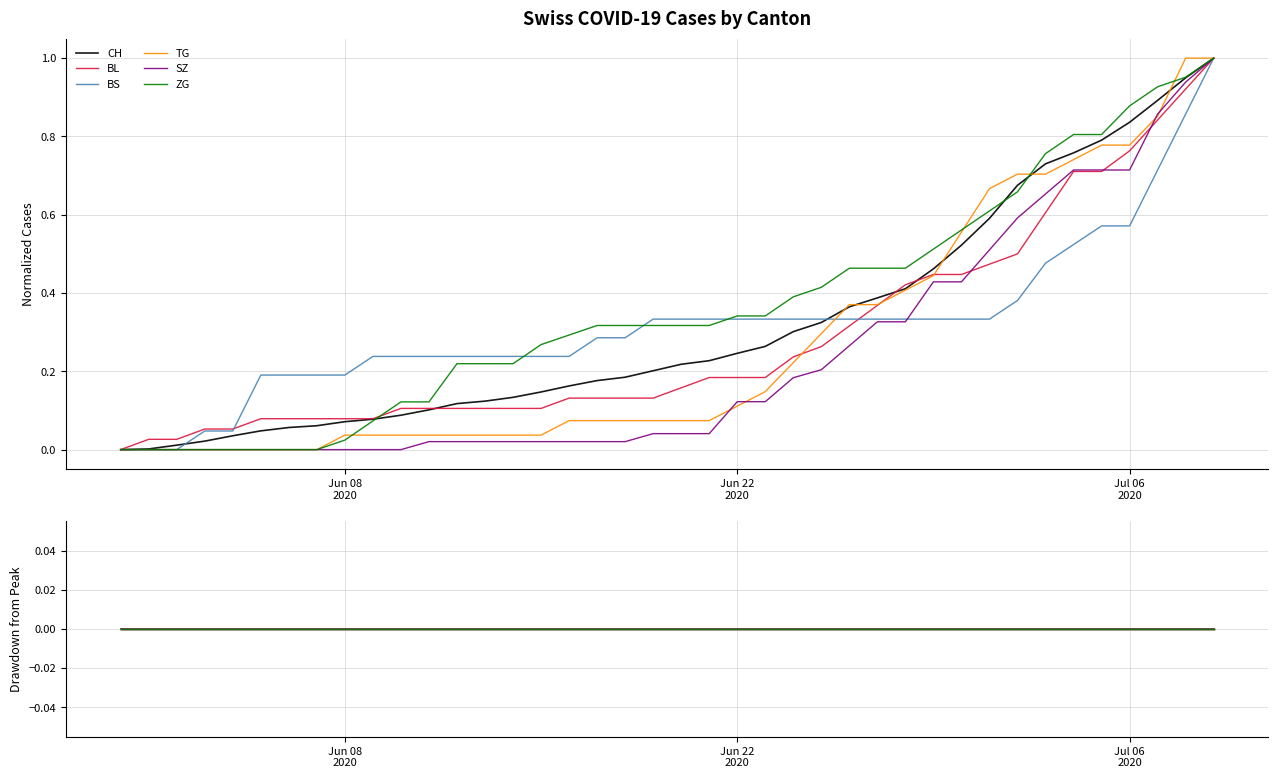

Reading left to right, what are all the values shown in this chart?

CH: 0.0	0.0	0.0	0.0	0.0	0.0	0.1	0.1	0.1	0.1	0.1	0.1	0.1	0.1	0.1	0.1	0.2	0.2	0.2	0.2	0.2	0.2	0.2	0.3	0.3	0.3	0.4	0.4	0.4	0.5	0.5	0.6	0.7	0.7	0.8	0.8	0.8	0.9	0.9	1.0
BL: 0.0	0.0	0.0	0.1	0.1	0.1	0.1	0.1	0.1	0.1	0.1	0.1	0.1	0.1	0.1	0.1	0.1	0.1	0.1	0.1	0.2	0.2	0.2	0.2	0.2	0.3	0.3	0.4	0.4	0.4	0.4	0.5	0.5	0.6	0.7	0.7	0.8	0.8	0.9	1.0
BS: 0.0	0.0	0.0	0.0	0.0	0.2	0.2	0.2	0.2	0.2	0.2	0.2	0.2	0.2	0.2	0.2	0.2	0.3	0.3	0.3	0.3	0.3	0.3	0.3	0.3	0.3	0.3	0.3	0.3	0.3	0.3	0.3	0.4	0.5	0.5	0.6	0.6	0.7	0.9	1.0
TG: 0.0	0.0	0.0	0.0	0.0	0.0	0.0	0.0	0.0	0.0	0.0	0.0	0.0	0.0	0.0	0.0	0.1	0.1	0.1	0.1	0.1	0.1	0.1	0.1	0.2	0.3	0.4	0.4	0.4	0.4	0.6	0.7	0.7	0.7	0.7	0.8	0.8	0.9	1.0	1.0
SZ: 0.0	0.0	0.0	0.0	0.0	0.0	0.0	0.0	0.0	0.0	0.0	0.0	0.0	0.0	0.0	0.0	0.0	0.0	0.0	0.0	0.0	0.0	0.1	0.1	0.2	0.2	0.3	0.3	0.3	0.4	0.4	0.5	0.6	0.7	0.7	0.7	0.7	0.9	0.9	1.0
ZG: 0.0	0.0	0.0	0.0	0.0	0.0	0.0	0.0	0.0	0.1	0.1	0.1	0.2	0.2	0.2	0.3	0.3	0.3	0.3	0.3	0.3	0.3	0.3	0.3	0.4	0.4	0.5	0.5	0.5	0.5	0.6	0.6	0.7	0.8	0.8	0.8	0.9	0.9	1.0	1.0